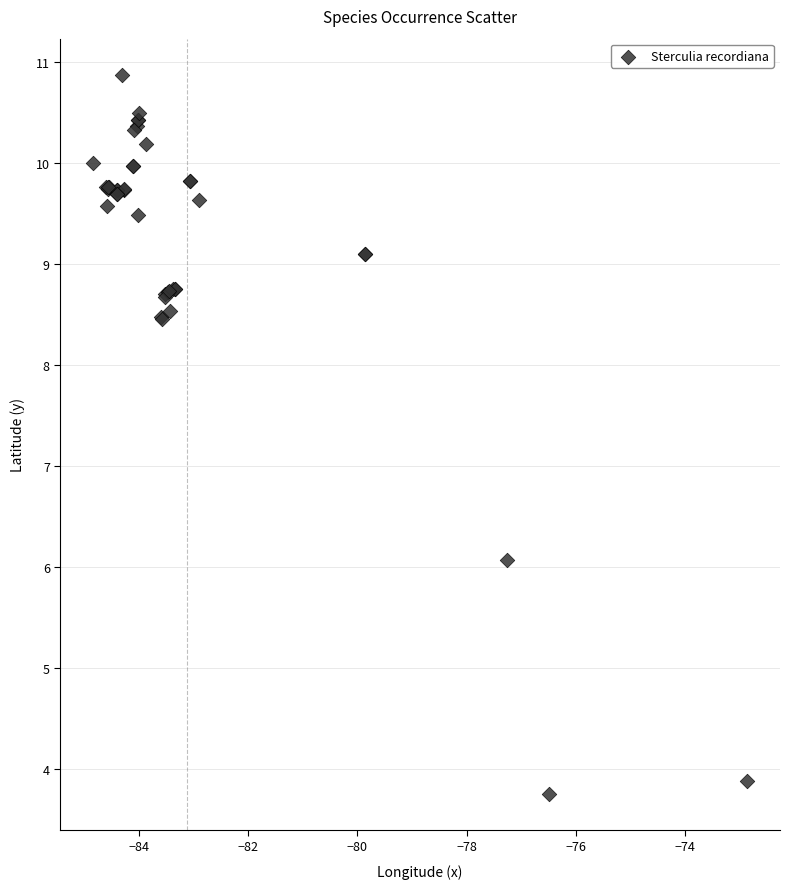

What Y value in the scatter plot is closest to 7?

6.1